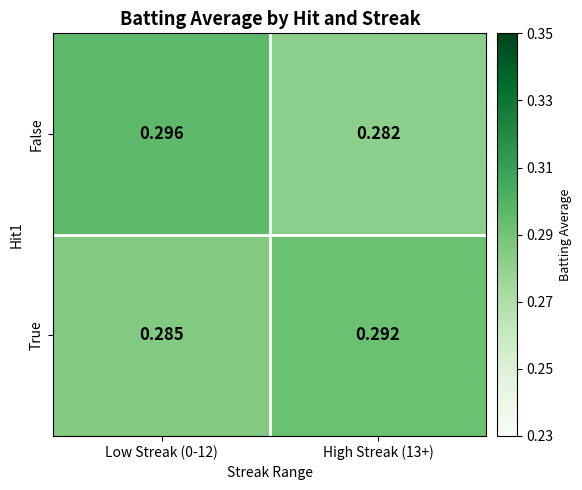

Which series has the largest range (max minus min)?

False